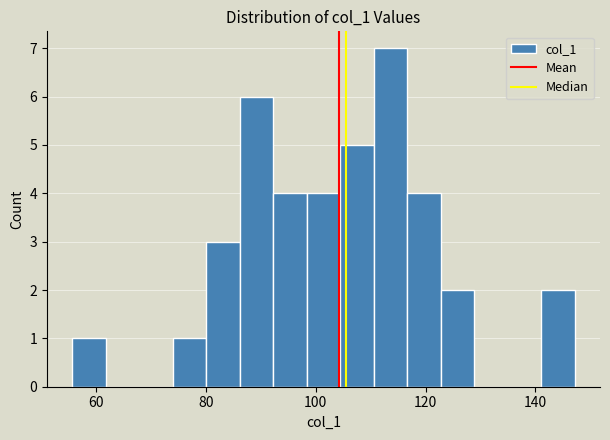

Around what value on the x-axis is the tallest bar? Give the approximate position of its centre, as read against the axis.

114